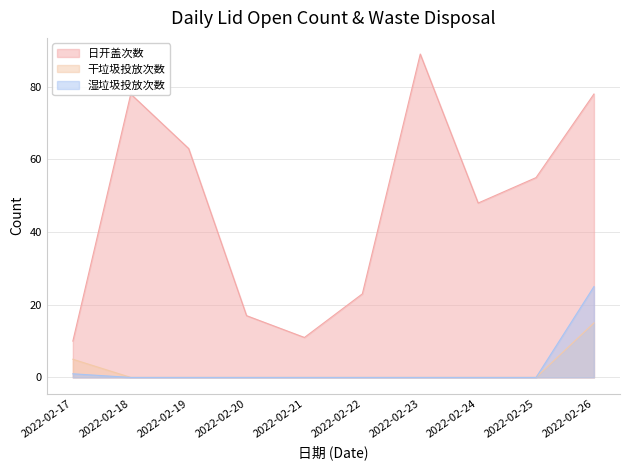

At how many categories does at least one series exceed 36?

6